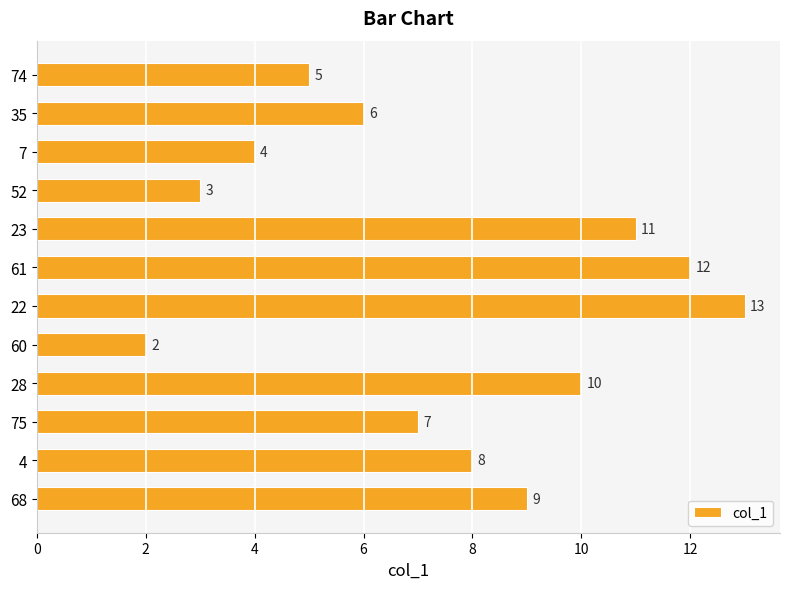

What is the smallest value displayed?

2.0